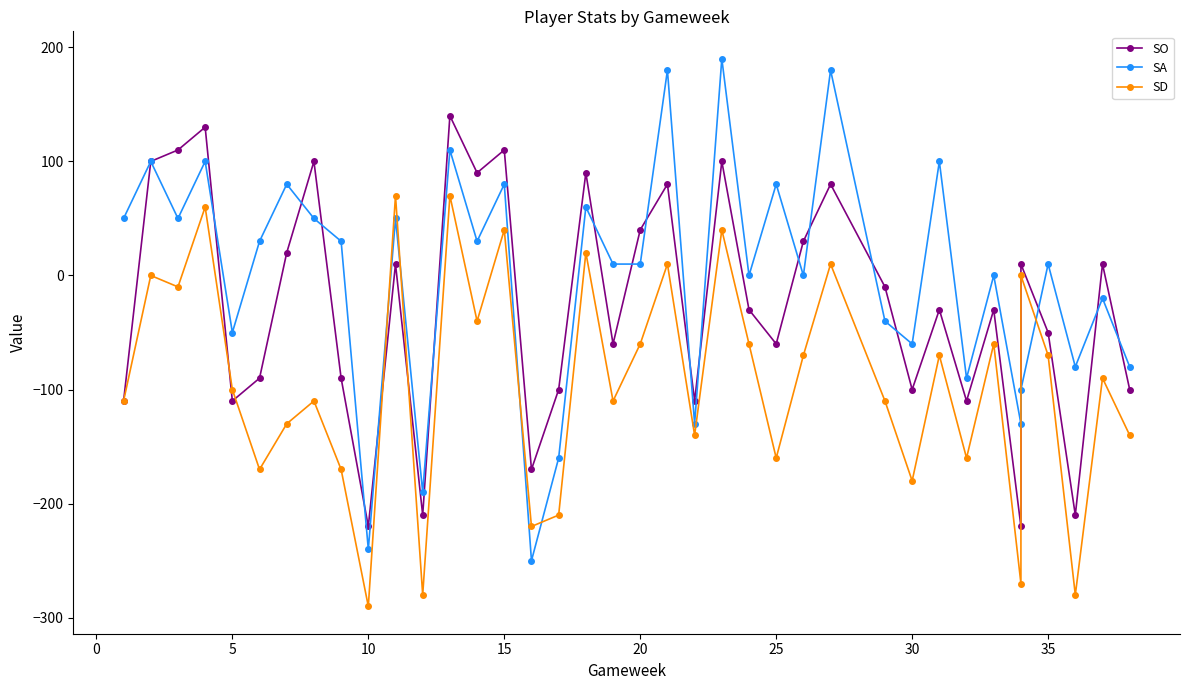

How many values in the SO series exceed -30?

18